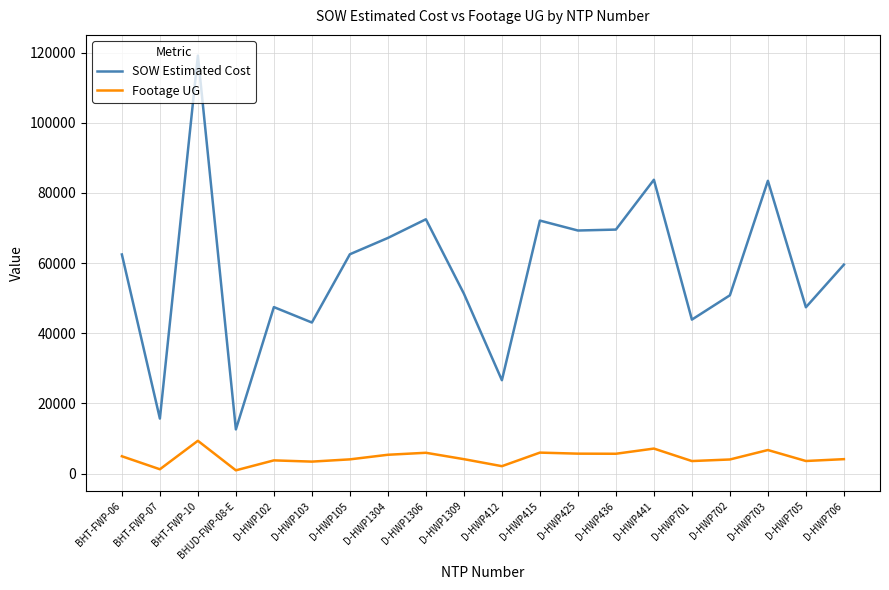

At which label is SOW Estimated Cost closest to 65868?

D-HWP1304